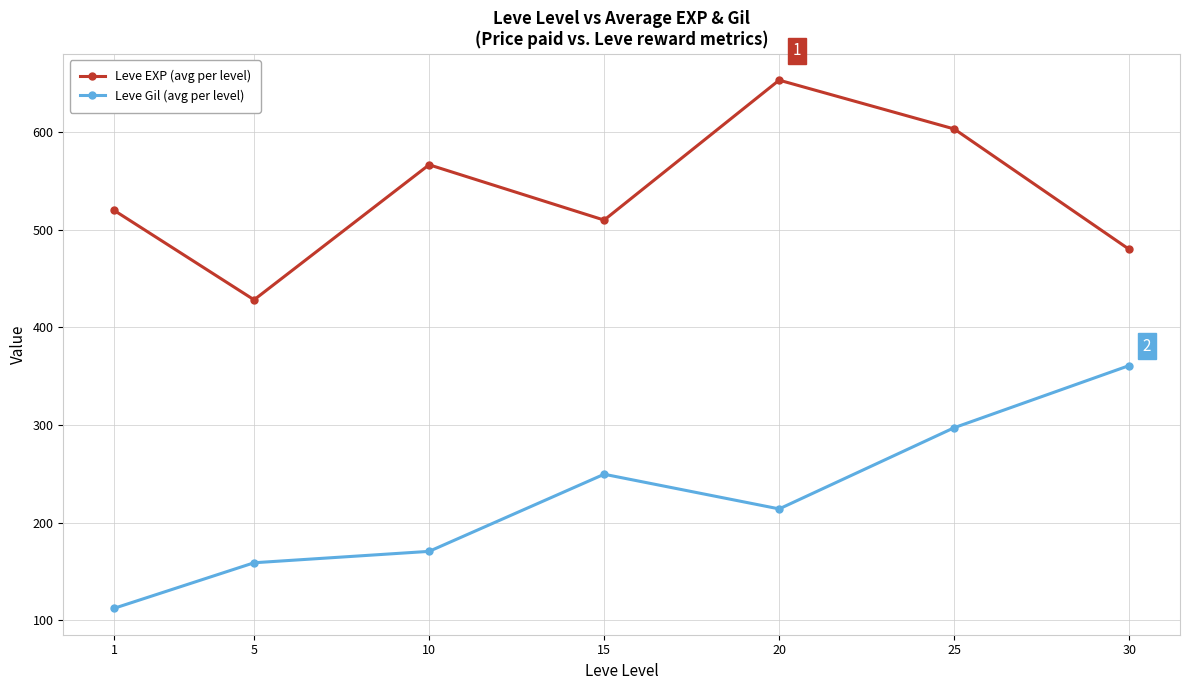

What is the value of the Leve EXP (avg per level) point at the 4th from the left?

510.0